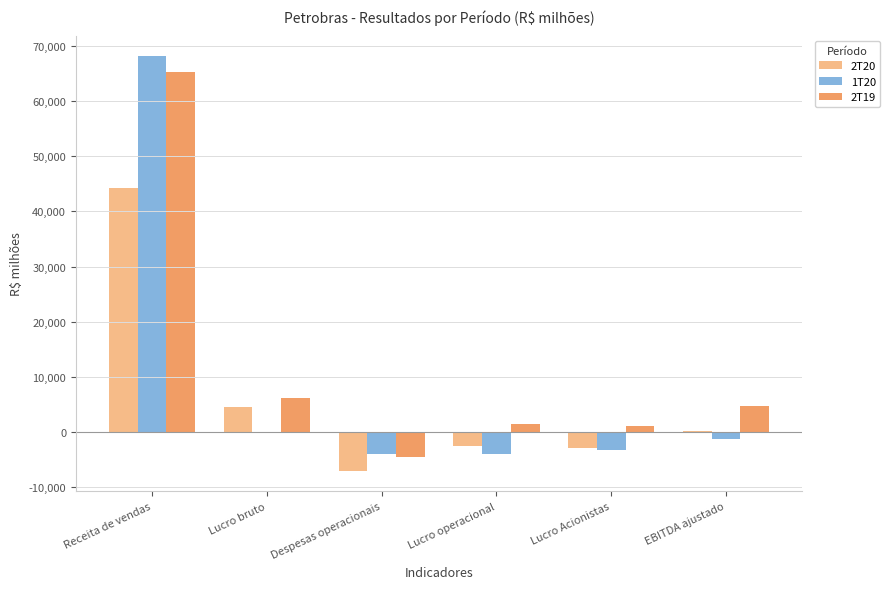

What is the maximum value shown in the chart?

68160